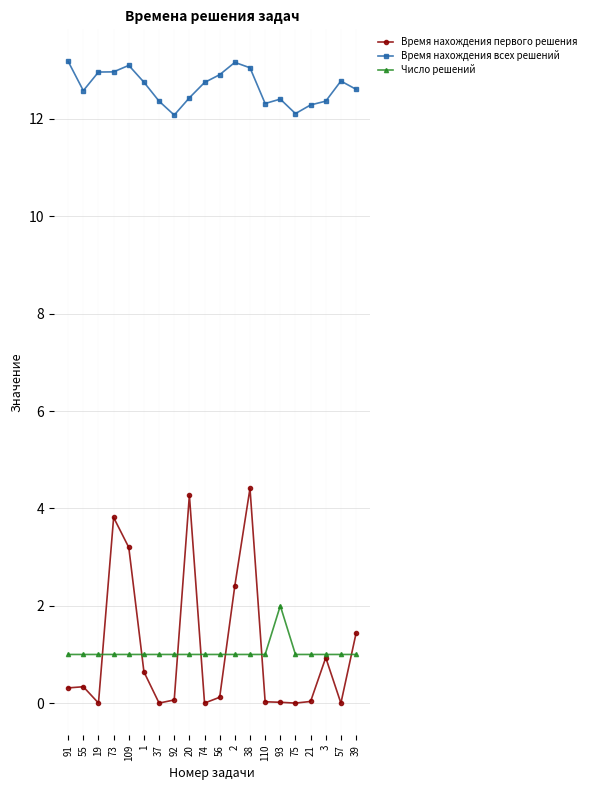

What position from the left is 21?

17